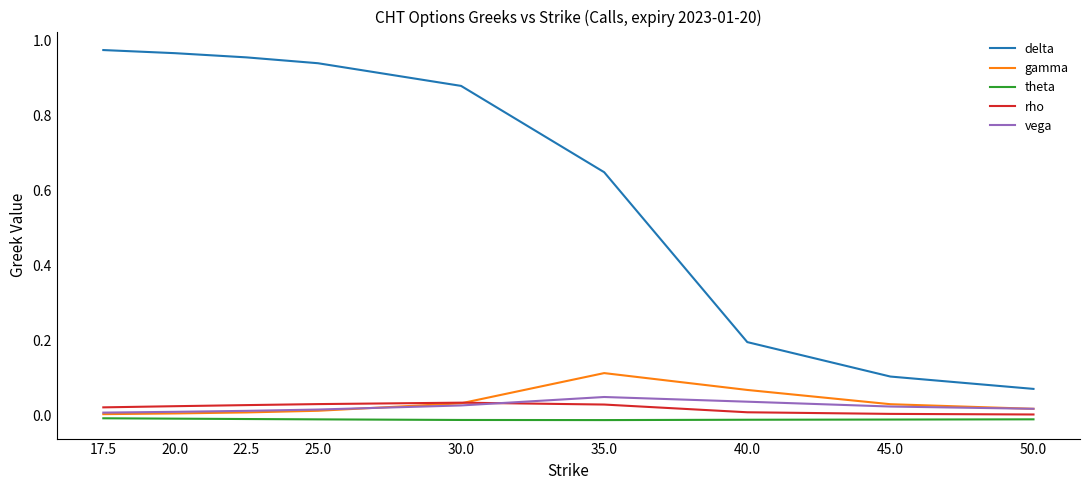

After their last crossing, which series has the higher values: rho or gamma?

gamma